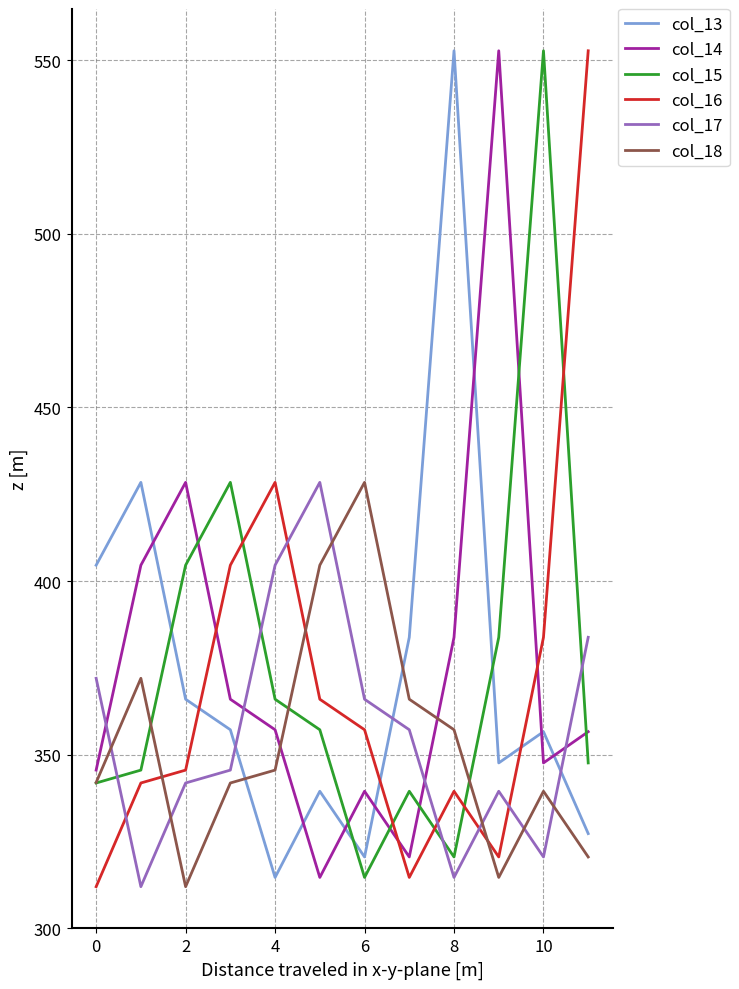

How many intersections are there between col_15 and col_13?

3